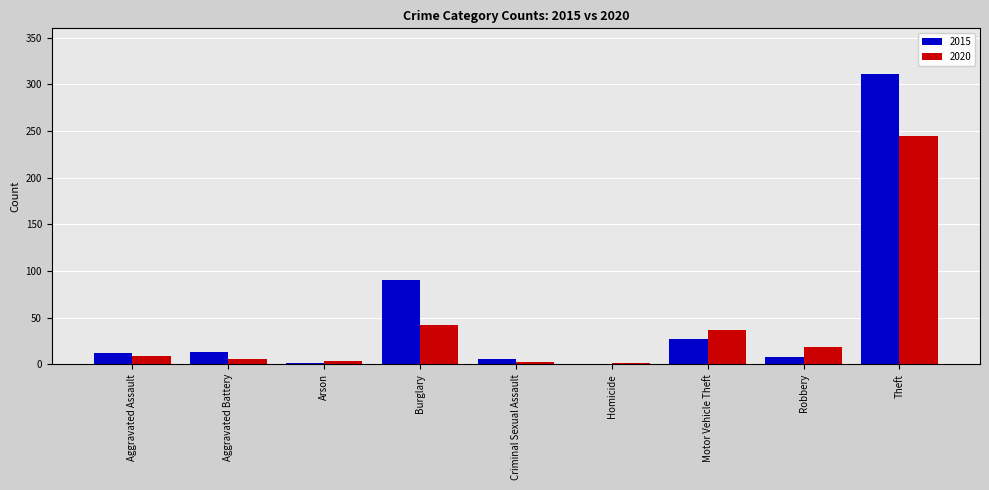

What is the greatest value displayed?

311